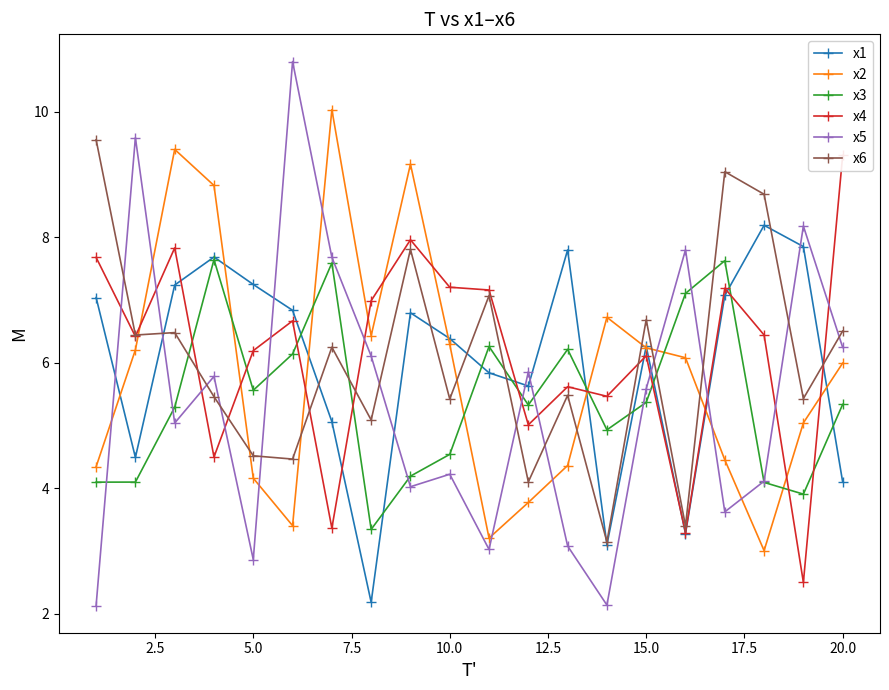

Which series has the largest range (max minus min)?

x5